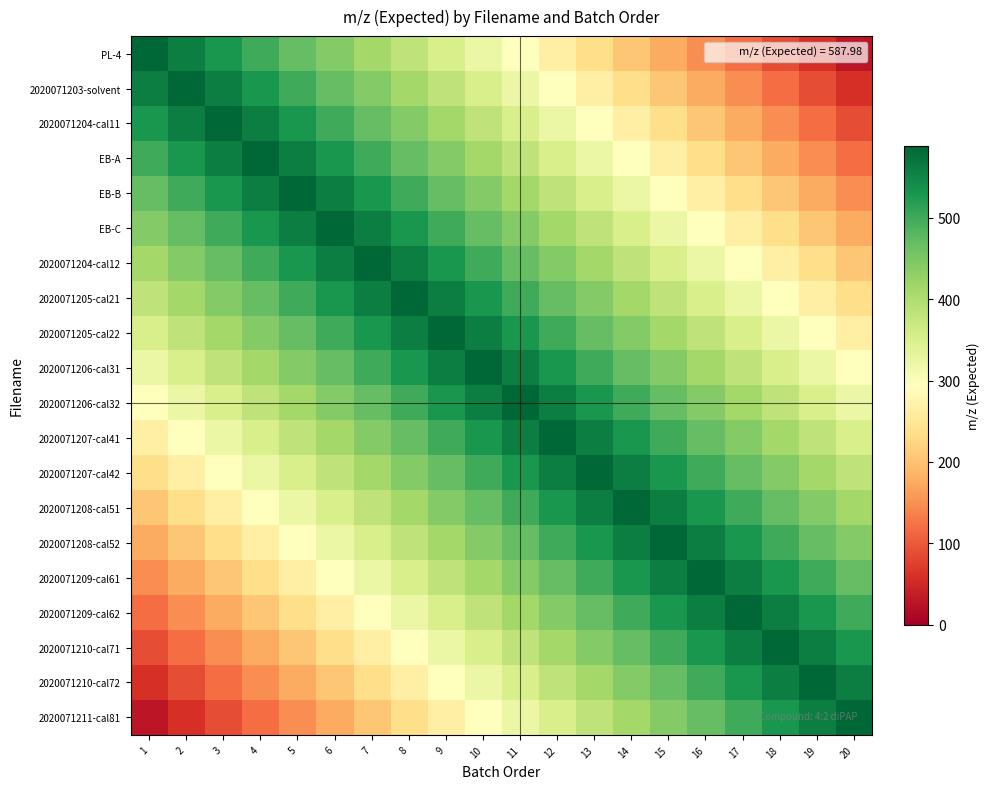

At which category does the chart reach its minimum across all series?

20